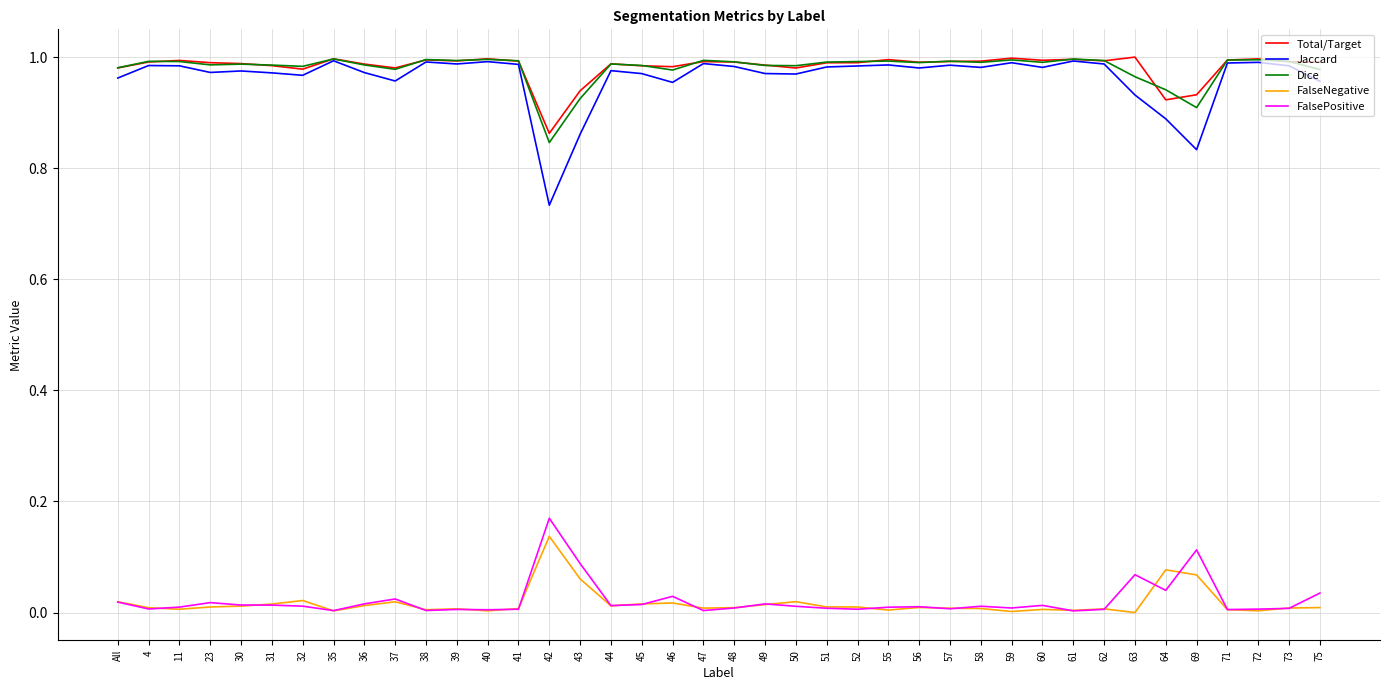

What is the total value across all series at 55?

3.0